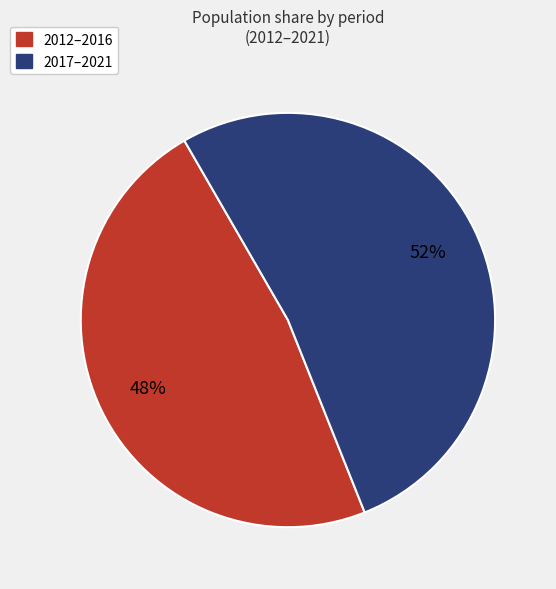

To the nearest percent, what is the average slice percentage?

50%